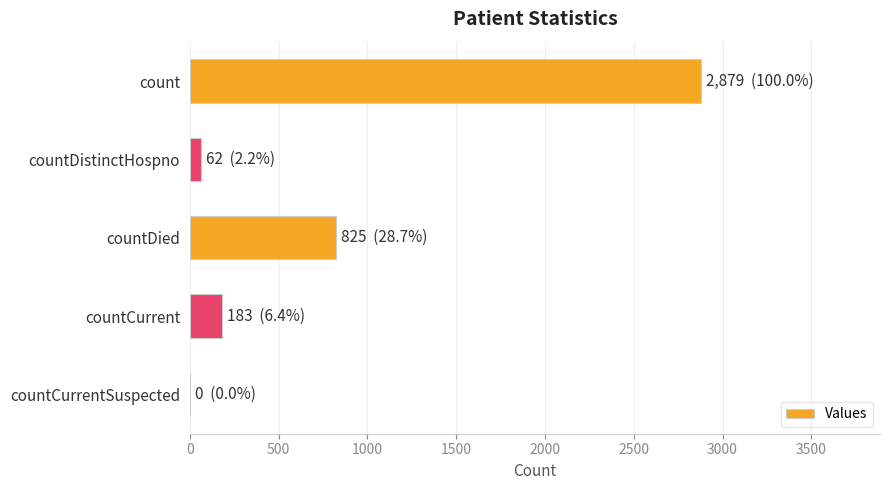

The chart shows a value of 825 at countDied. True or false?

True